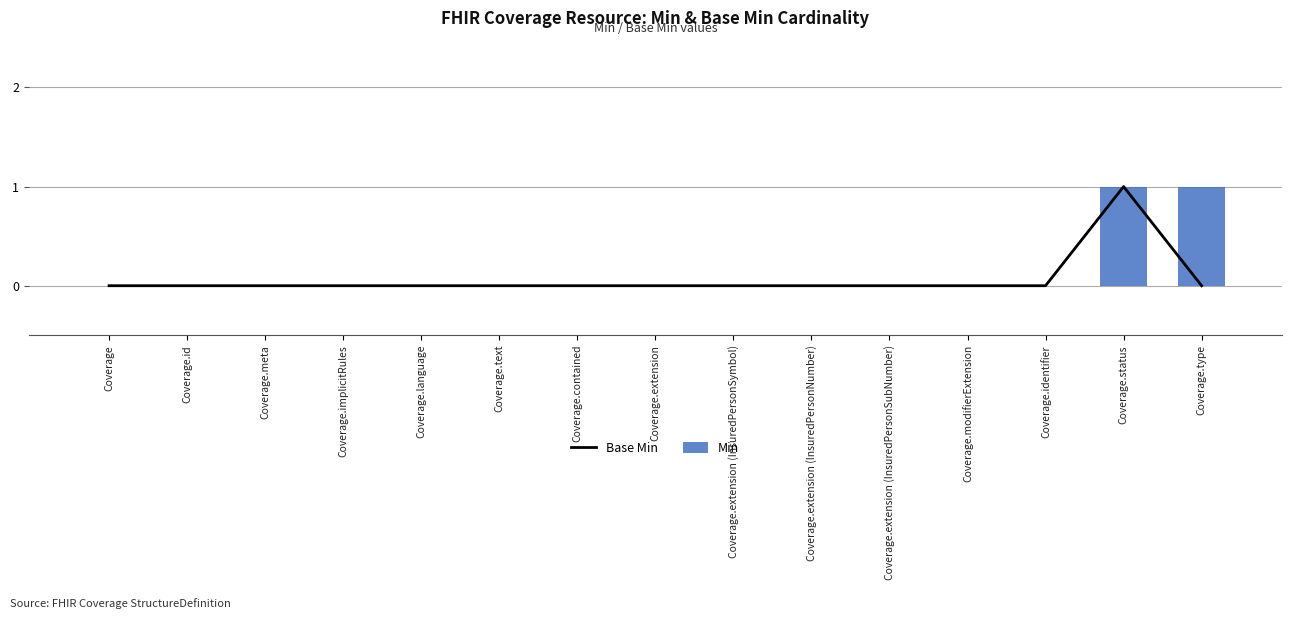

The value of Min at Coverage.extension (InsuredPersonNumber) is 1. True or false?

False